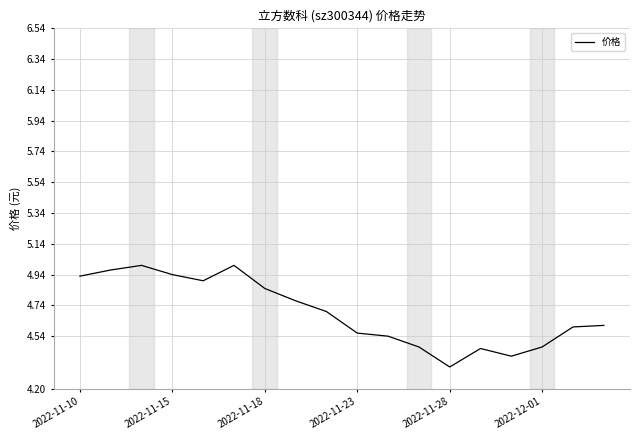

What is the difference between the maximum and minimum values?

0.7